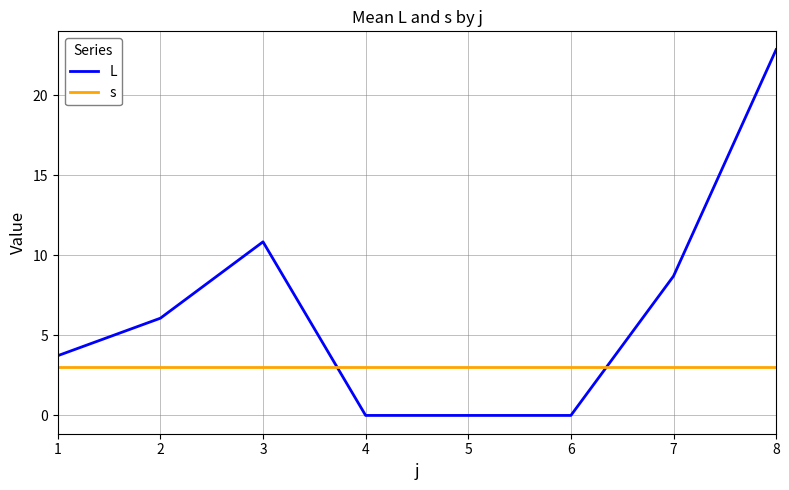

What is the greatest value displayed?

22.8